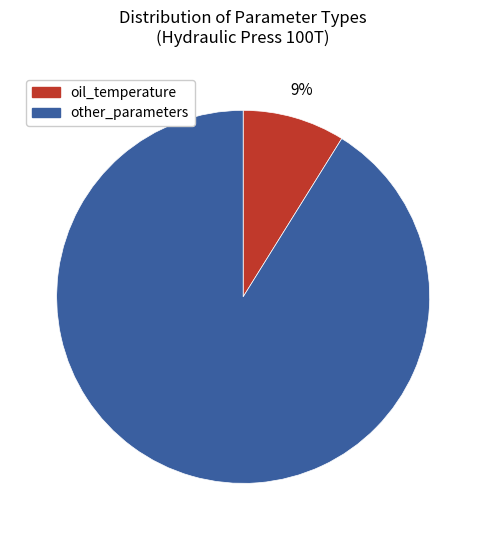

What is the smallest slice in the pie chart?

oil_temperature